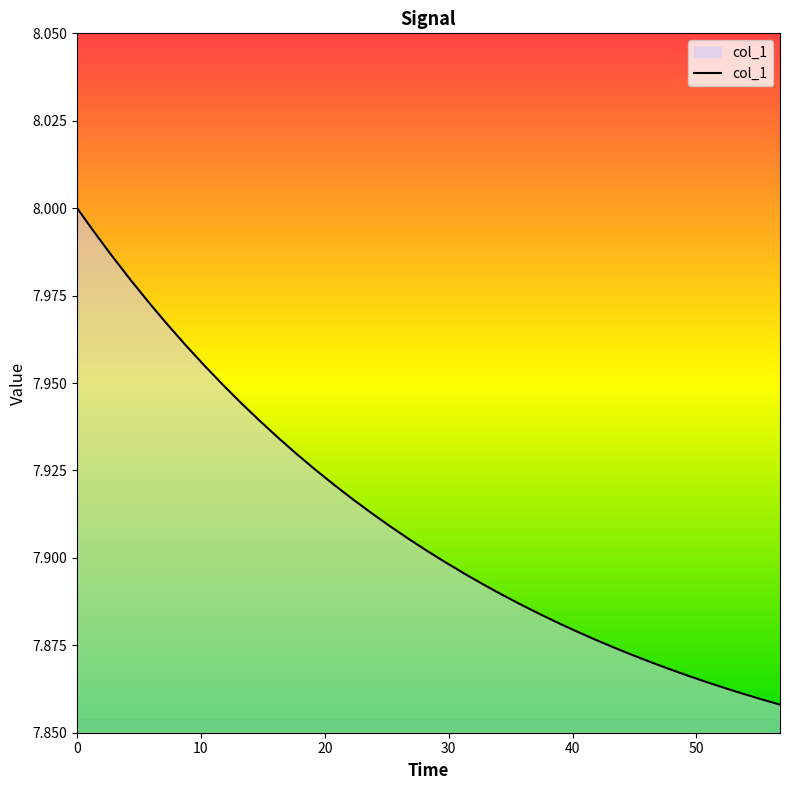

Does the chart display data point markers on the line(s)?

No